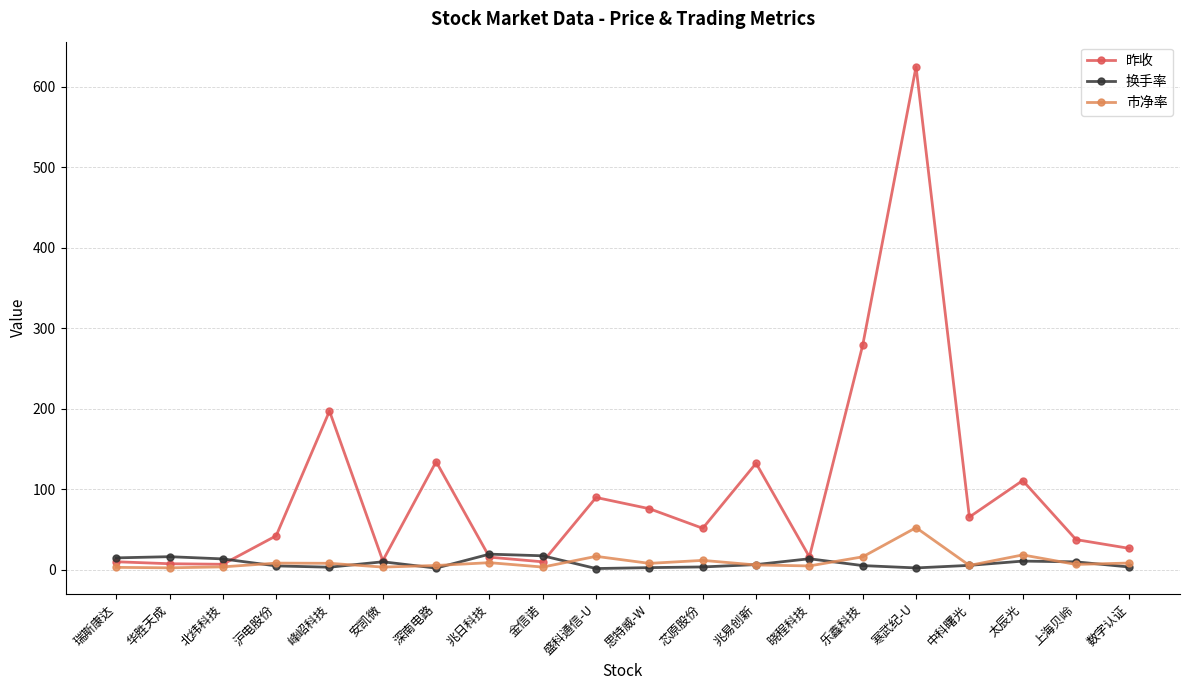

True or false: 市净率 has more than 0 interior local peaks.

True